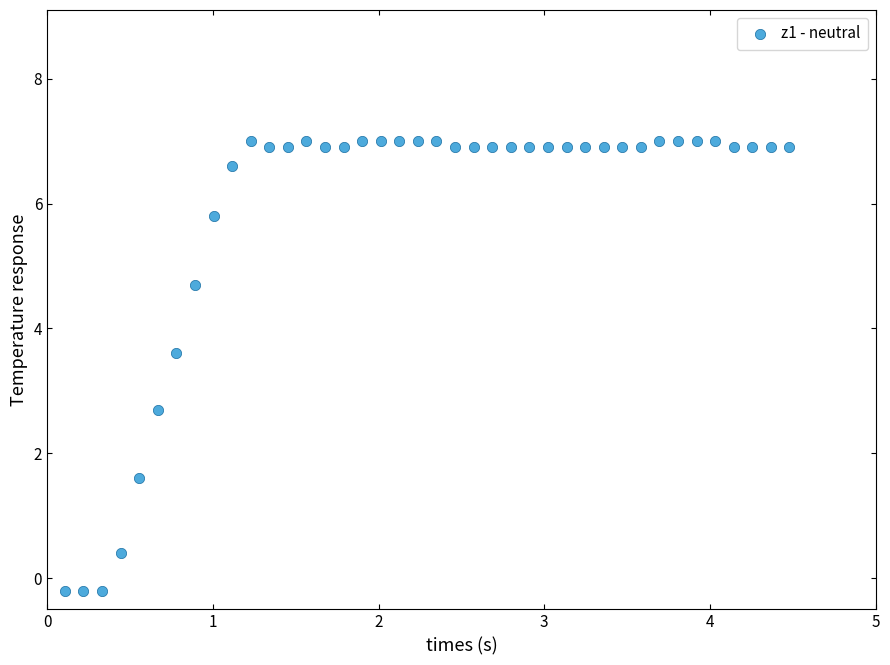

What is the range of X values (max minus min)?

4.4